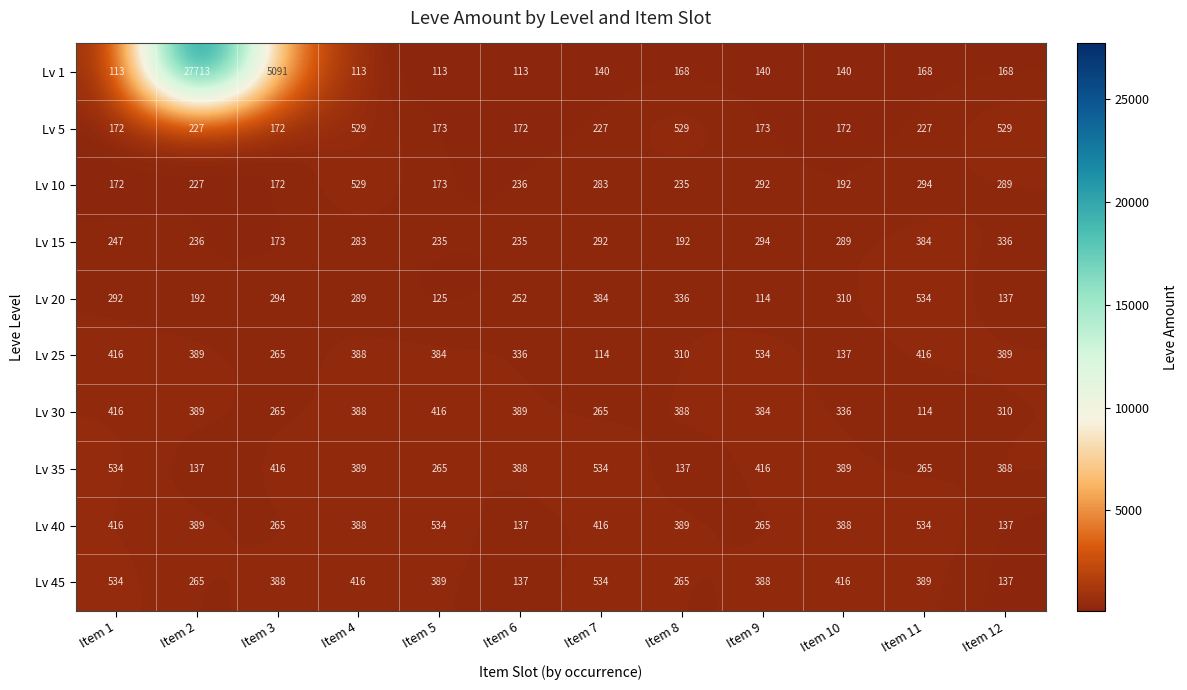

Is it true that Lv 45 equals 388 at Item 9?

True